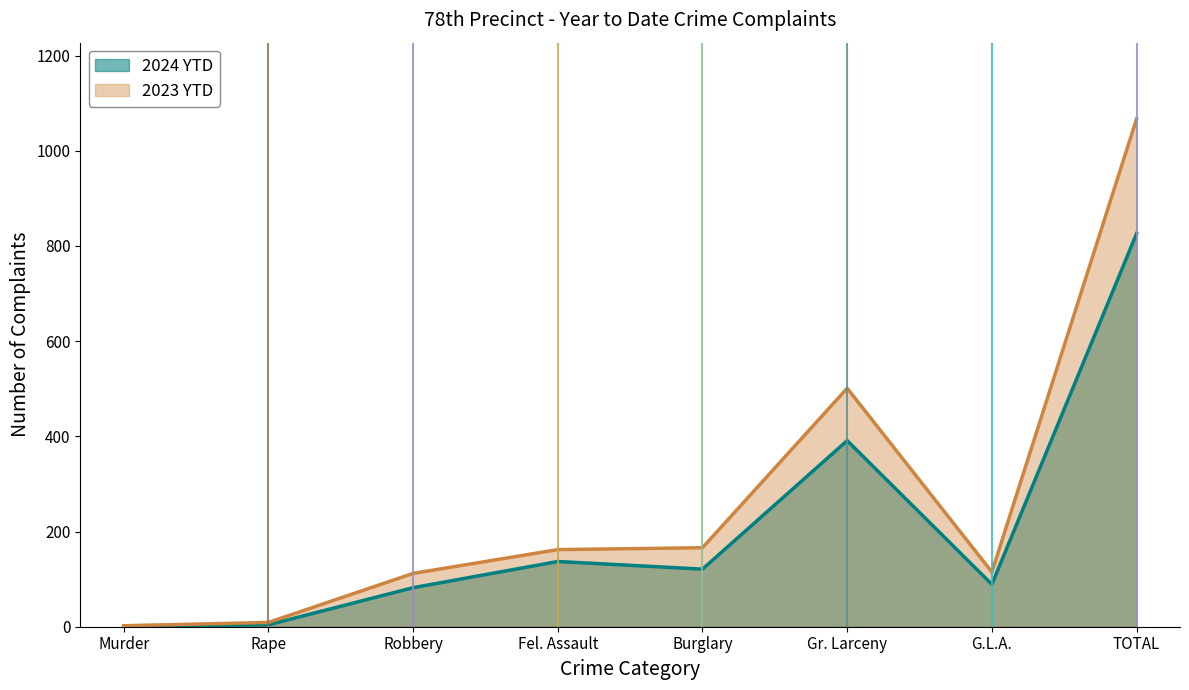

At which category does 2023 YTD reach its first local valley?

G.L.A.